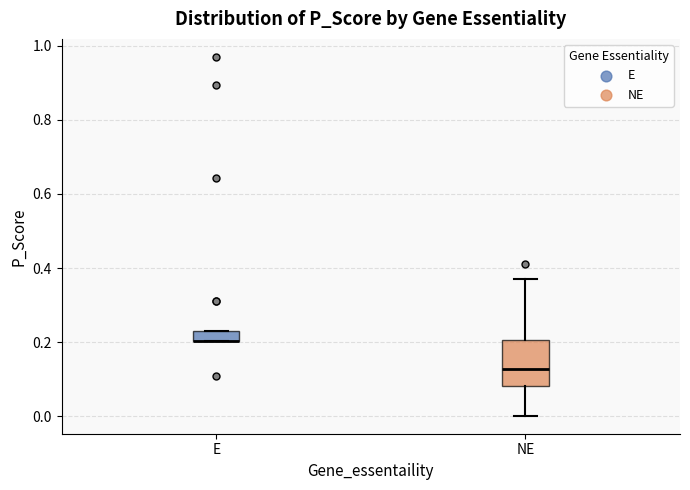

Which box is the tallest, from its lower edge to its upper edge?

NE